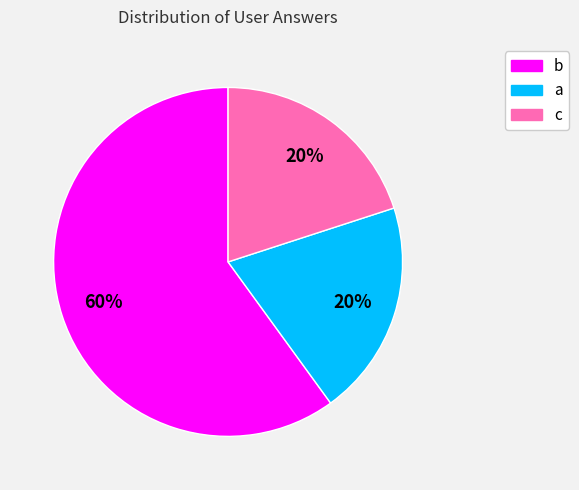

Which slice represents more than half of the pie?

b